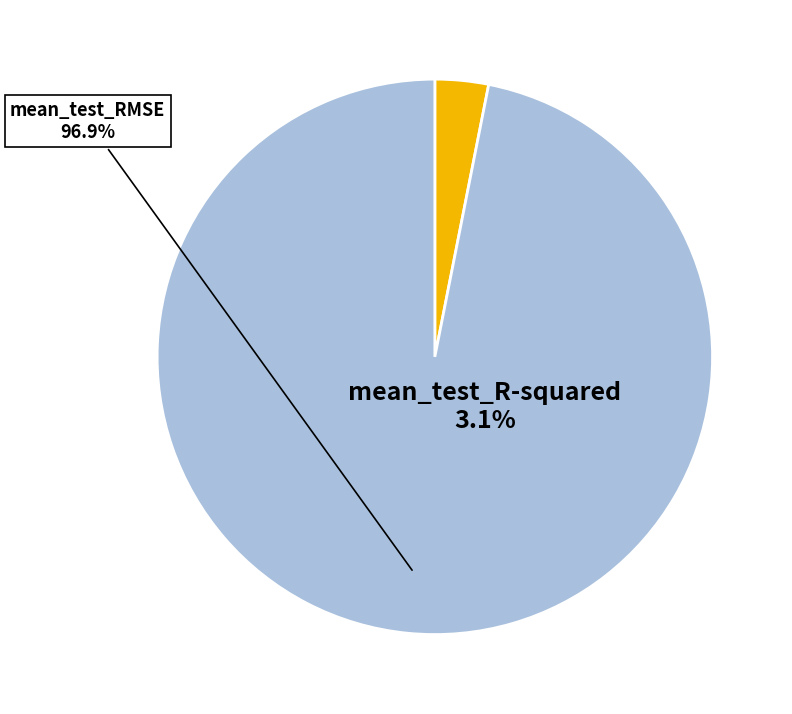

Does mean_test_RMSE represent more than half of the total?

Yes